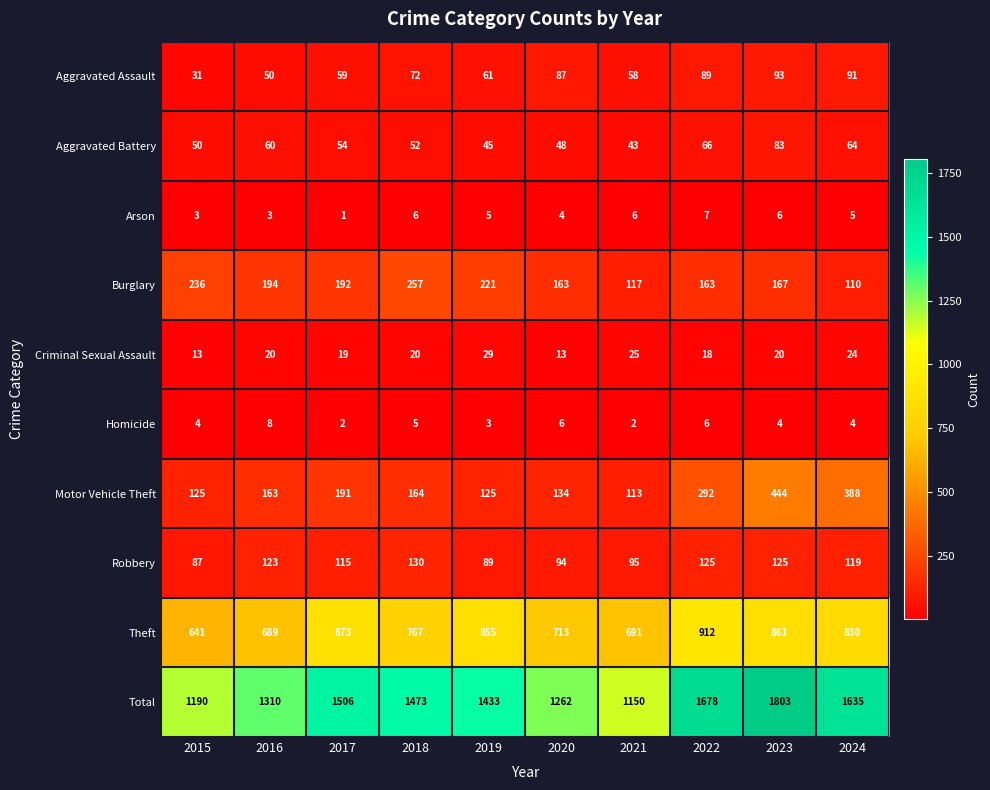

What is the total value across all series at 2023?

3606